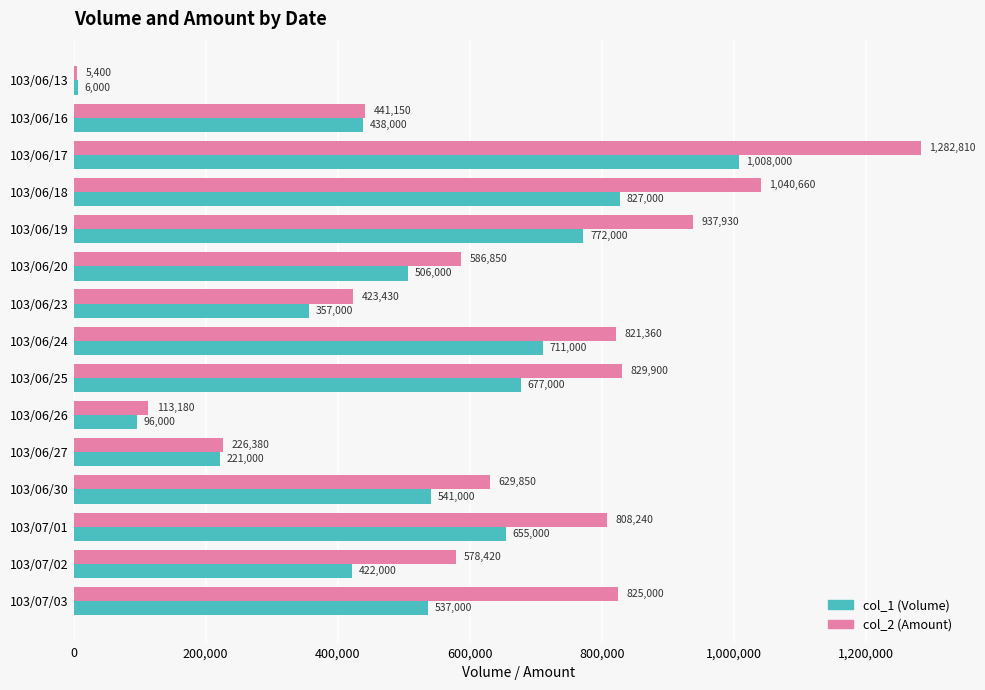

What is the sum of all col_2 (Amount) values?

9550560